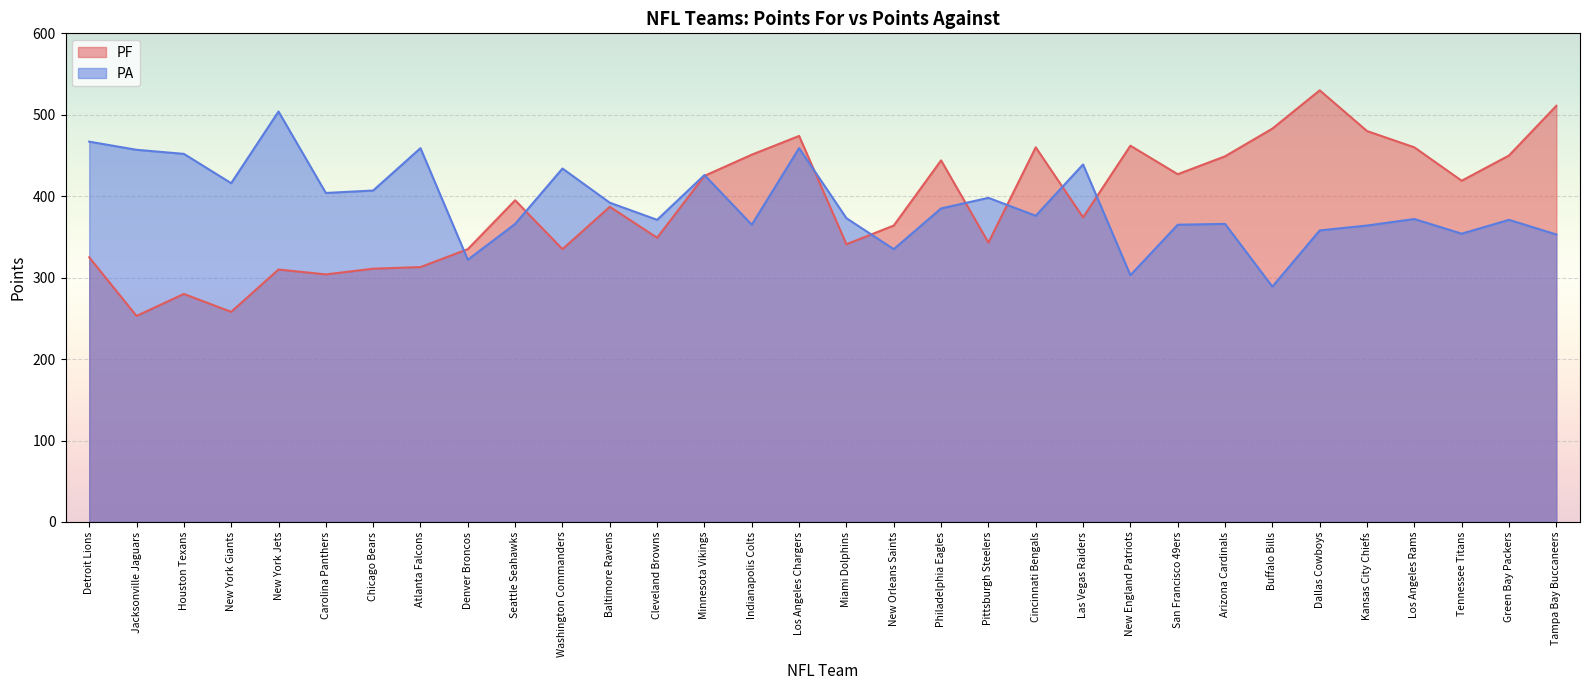

Between which two adjacent categories do PA and PF first intersect?

Atlanta Falcons and Denver Broncos